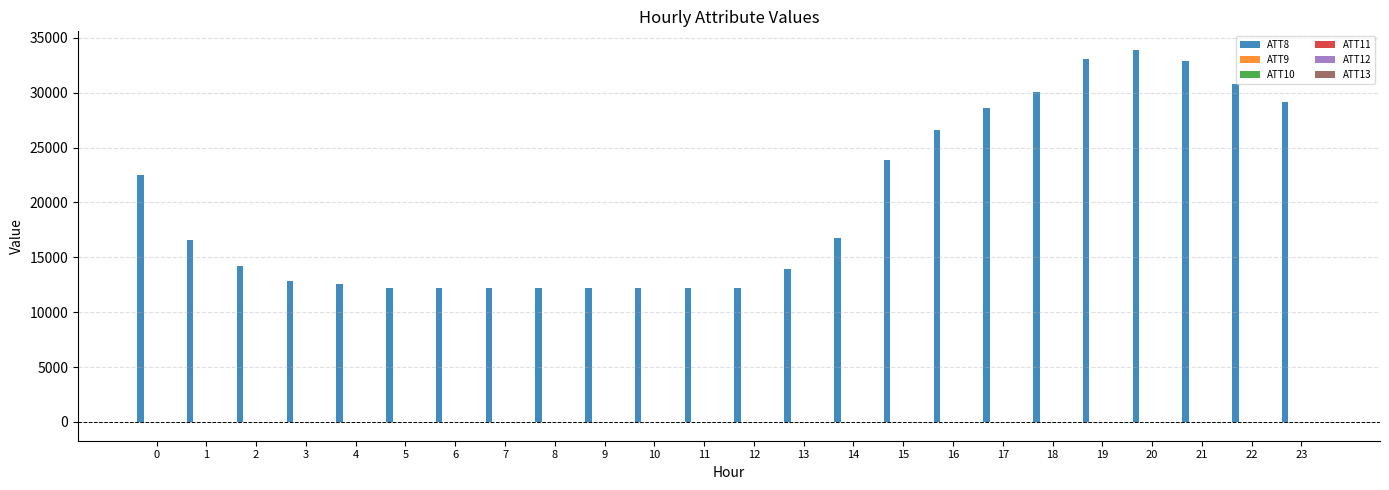

How many series are shown in this chart?

6